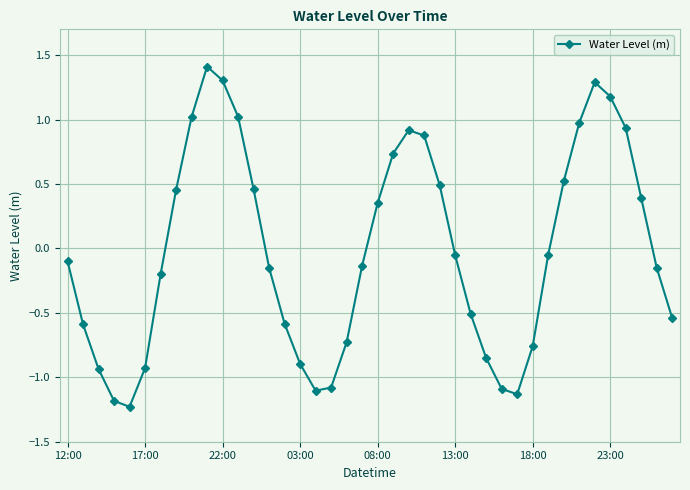

How many values are above zero?

17